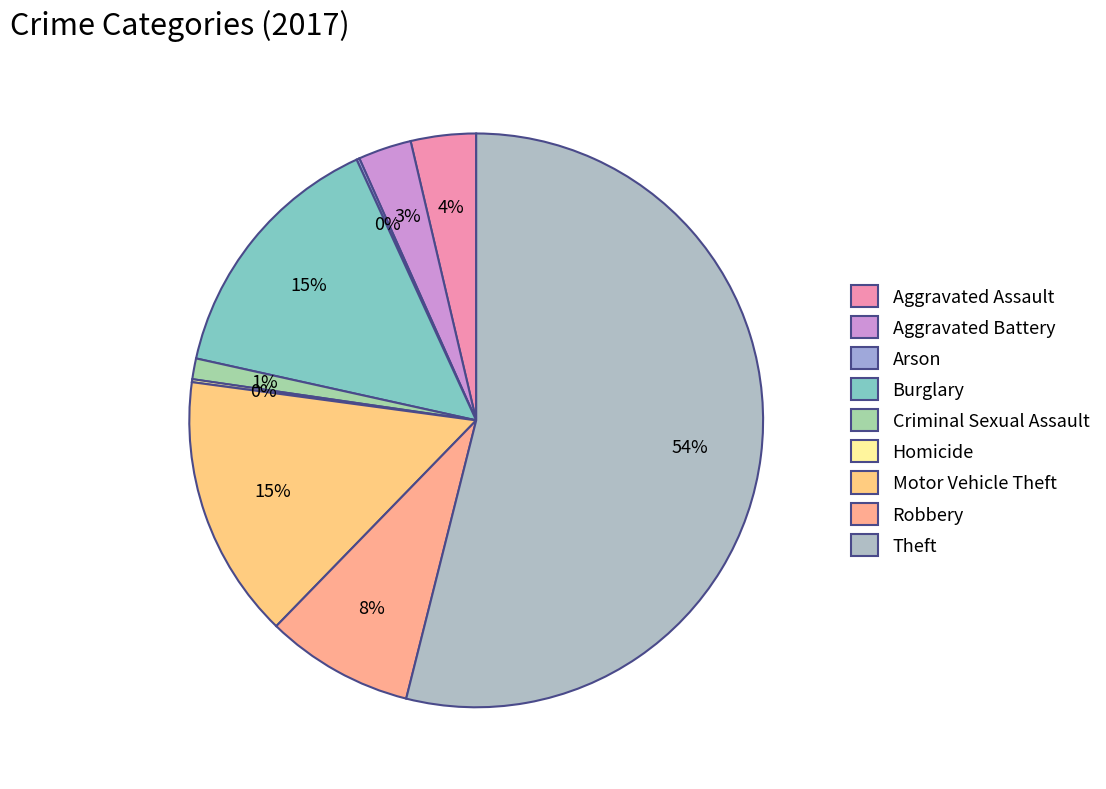

What percentage do Criminal Sexual Assault and Arson together represent?

1.3%